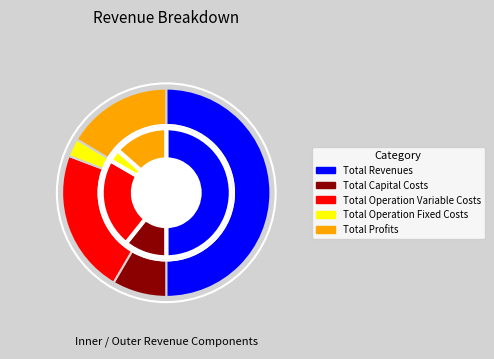

Is it true that Total Operation Variable Costs is 23% of the pie?

True